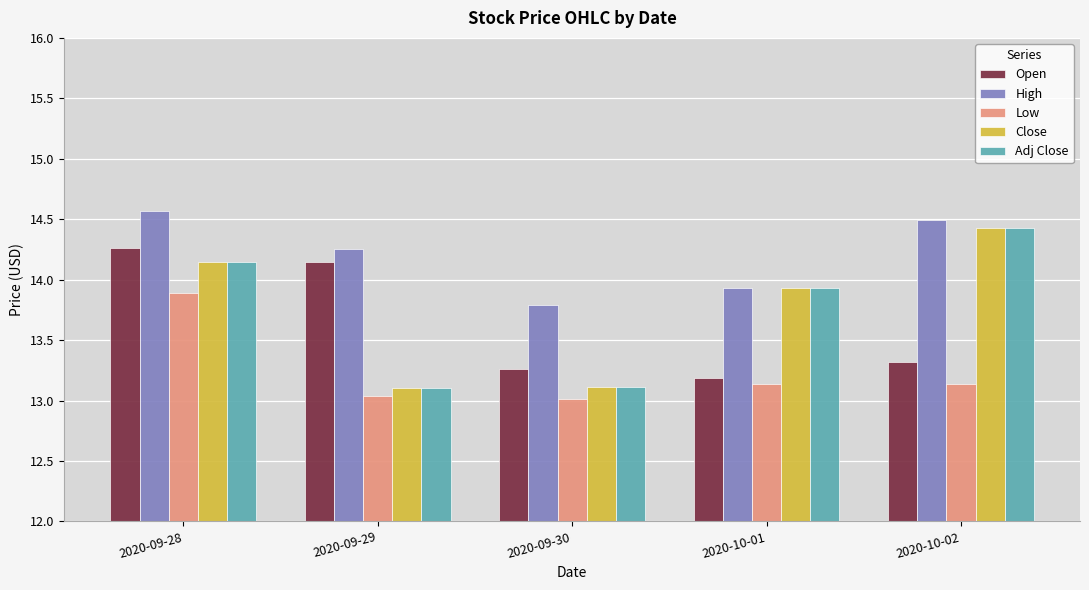

What is the total value across all series at 2020-10-01?

68.1